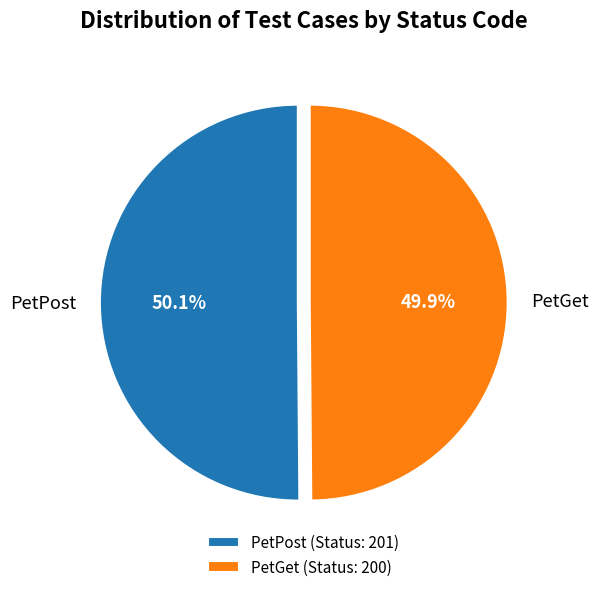

How many slices are in this pie chart?

2